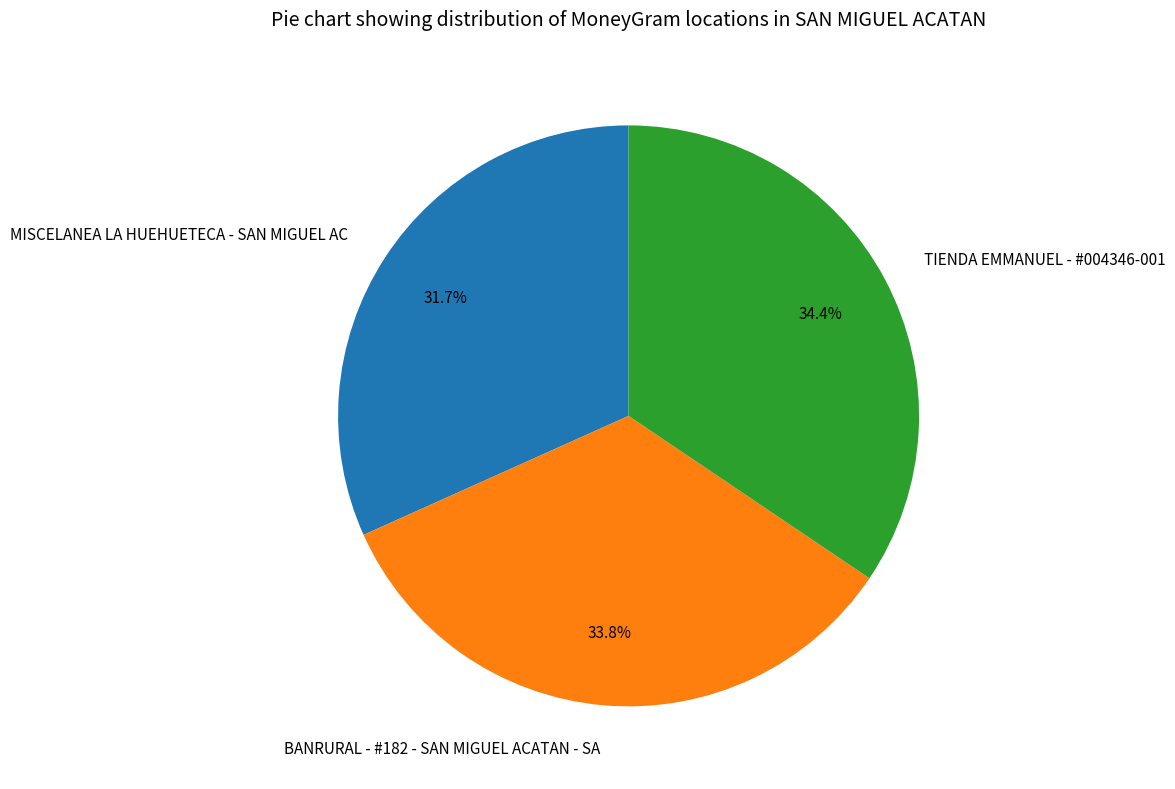

What is the smallest slice in the pie chart?

MISCELANEA LA HUEHUETECA - SAN MIGUEL AC